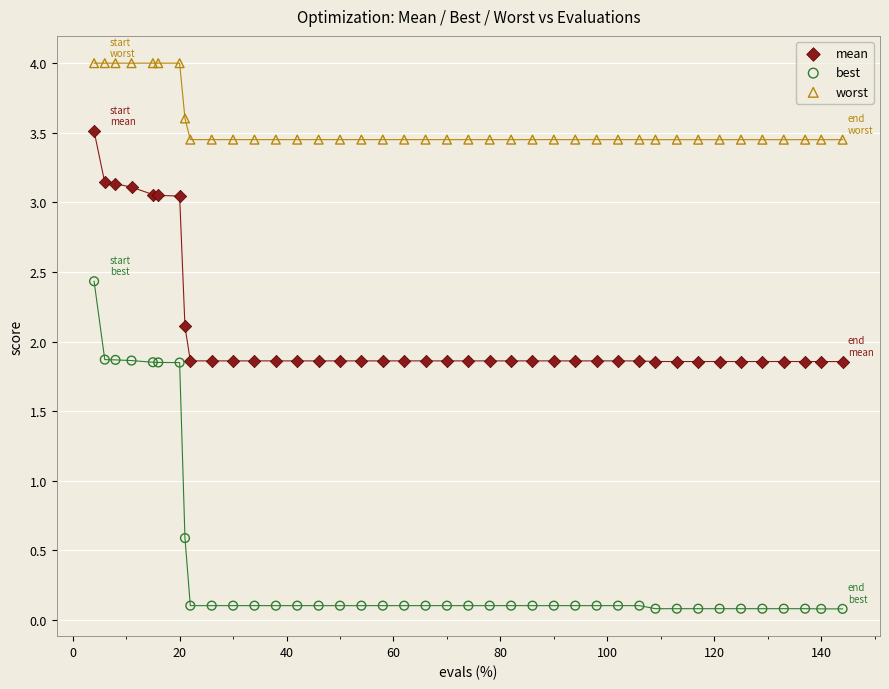

Which series contains the highest Y value?

worst